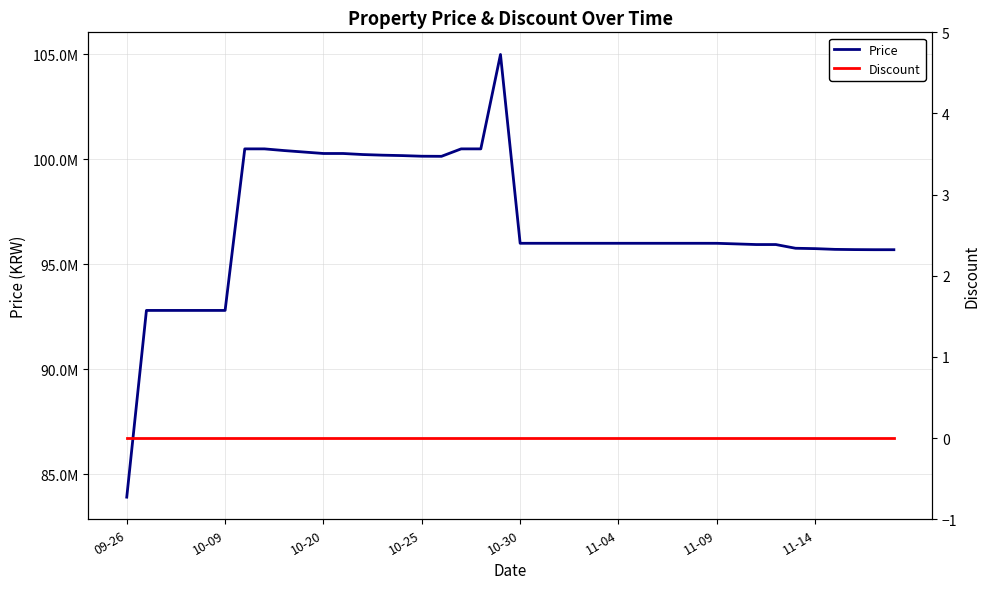

Is it true that Price equals 62267010 at 24?

False